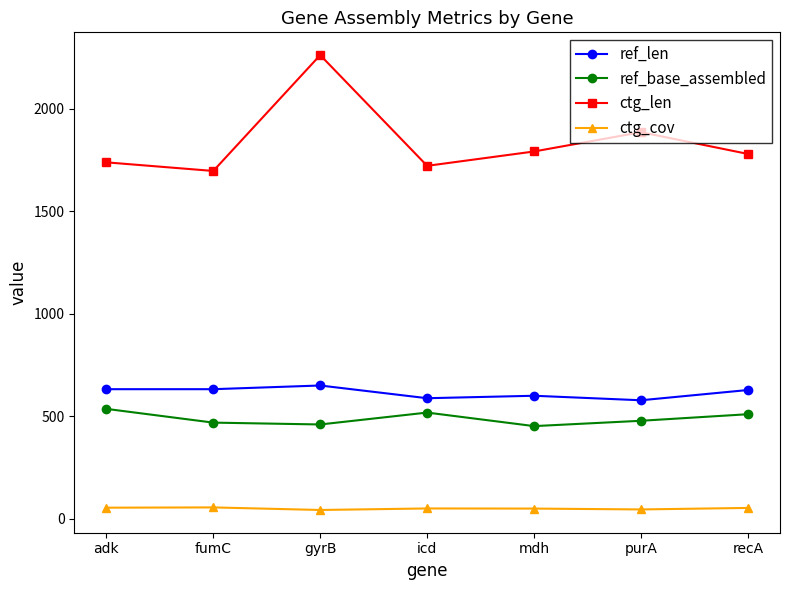

What is the value of the ctg_len point at the 7th from the left?

1779.0